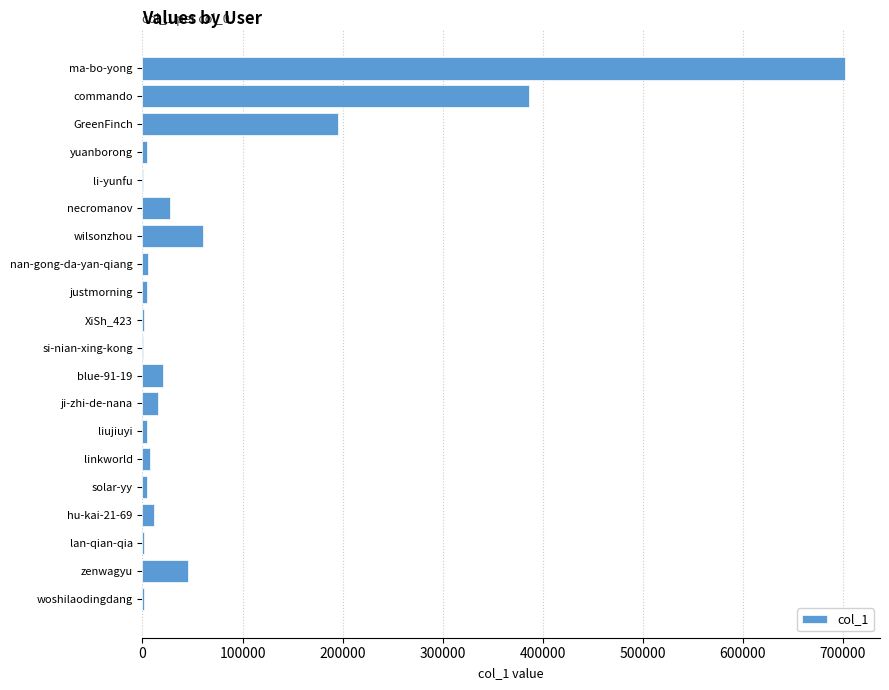

True or false: the data shows 312158 at ma-bo-yong.

False